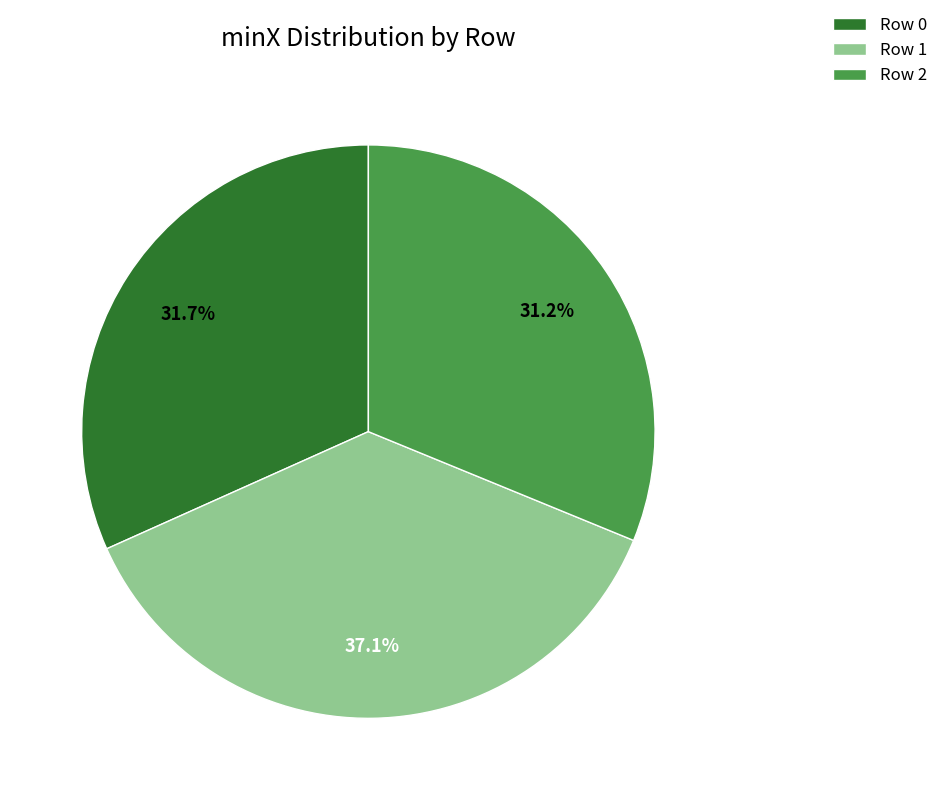

How many slices are in this pie chart?

3